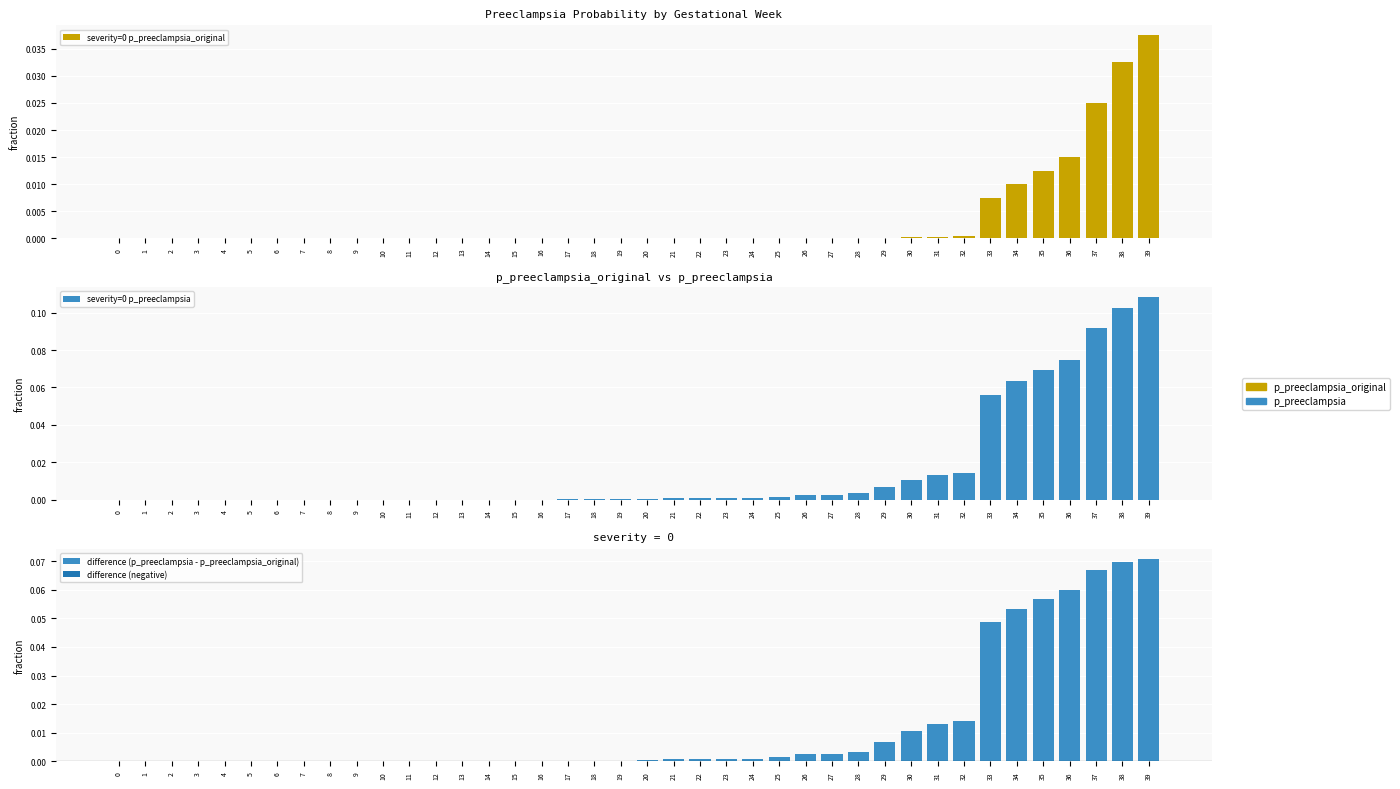

Reading right to left, list all the values displayed in this chart.

severity=0 p_preeclampsia_original: 0.0	0.0	0.0	0.0	0.0	0.0	0.0	0.0	0.0	0.0	0.0	0.0	0.0	0.0	0.0	0.0	0.0	0.0	0.0	0.0	0.0	0.0	0.0	0.0	0.0	0.0	0.0	0.0	0.0	0.0	0.0	0.0	0.0	0.0	0.0	0.0	0.0	0.0	0.0	0.0
severity=0 p_preeclampsia: 0.1	0.1	0.1	0.1	0.1	0.1	0.1	0.0	0.0	0.0	0.0	0.0	0.0	0.0	0.0	0.0	0.0	0.0	0.0	0.0	0.0	0.0	0.0	0.0	0.0	0.0	0.0	0.0	0.0	0.0	0.0	0.0	0.0	0.0	0.0	0.0	0.0	0.0	0.0	0.0
difference (p_preeclampsia - p_preeclampsia_original): 0.1	0.1	0.1	0.1	0.1	0.1	0.0	0.0	0.0	0.0	0.0	0.0	0.0	0.0	0.0	0.0	0.0	0.0	0.0	0.0	0.0	0.0	0.0	0.0	0.0	0.0	0.0	0.0	0.0	0.0	0.0	0.0	0.0	0.0	0.0	0.0	0.0	0.0	0.0	0.0